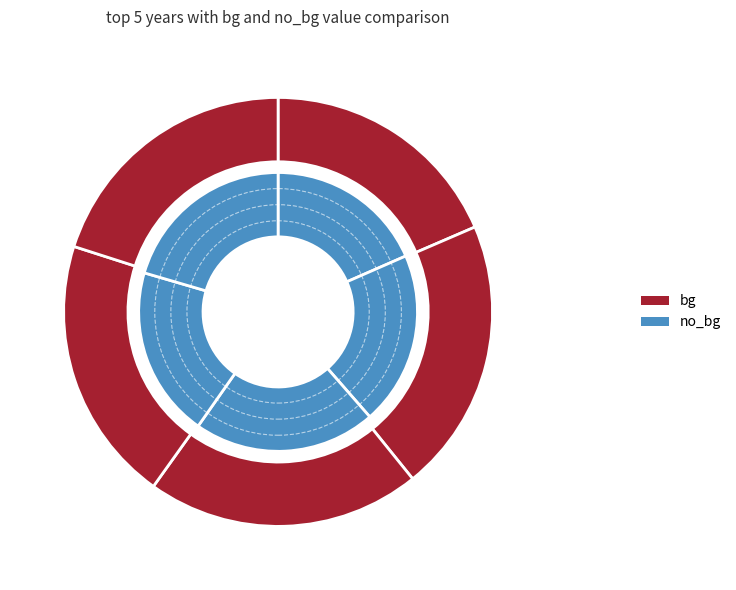

What is the difference between the highest and lowest values at 2000?

0.1